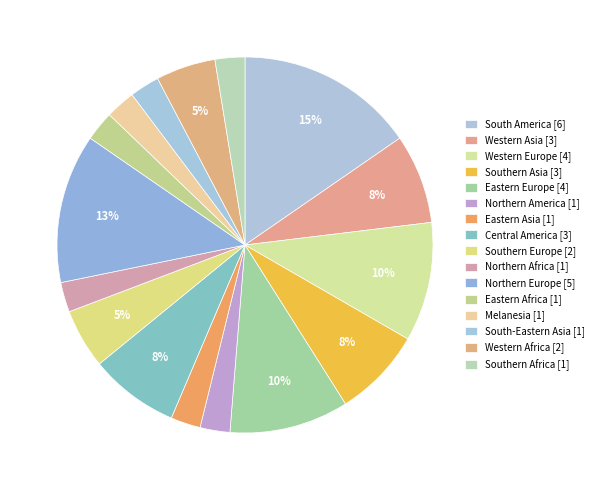

How many slices are in this pie chart?

16